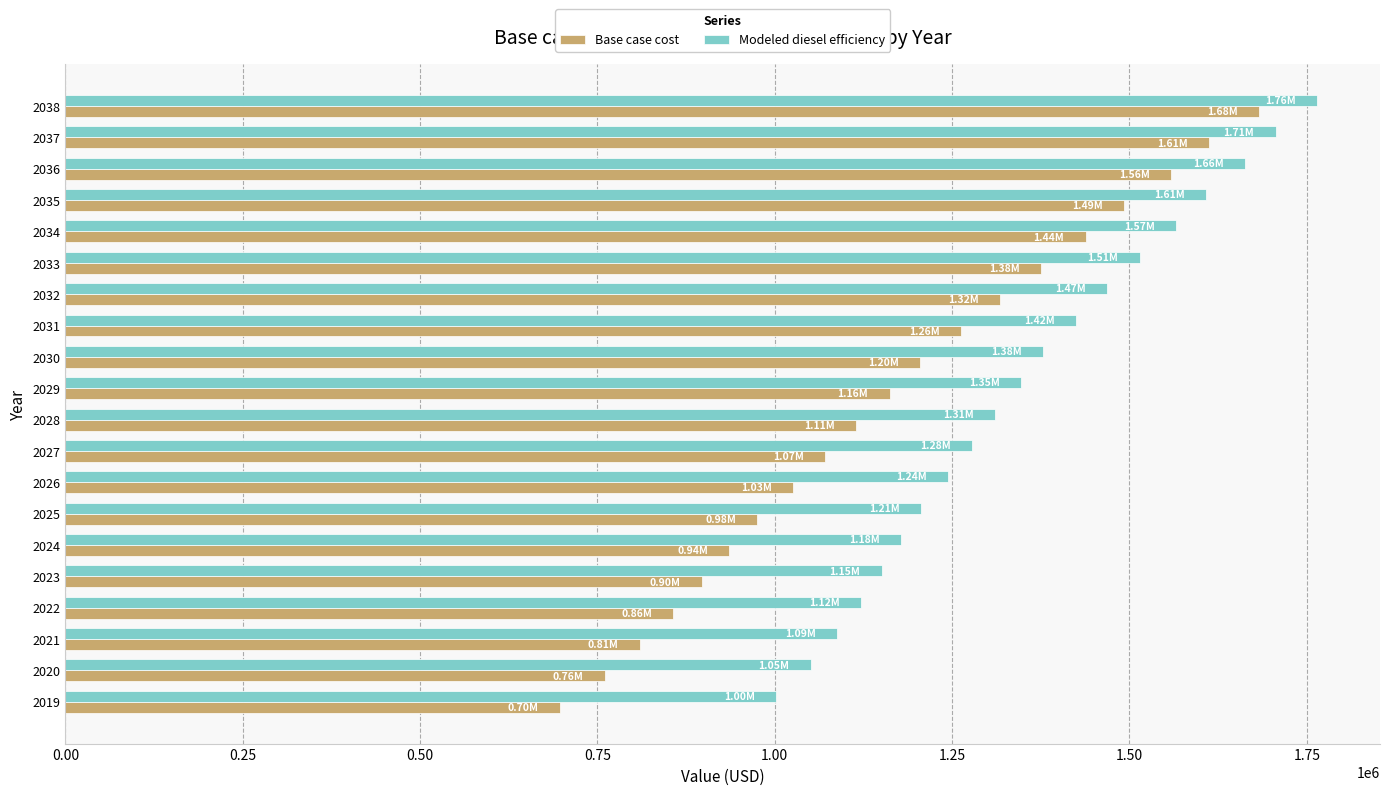

What is the difference between the highest and lowest values at 2033?

139175.7